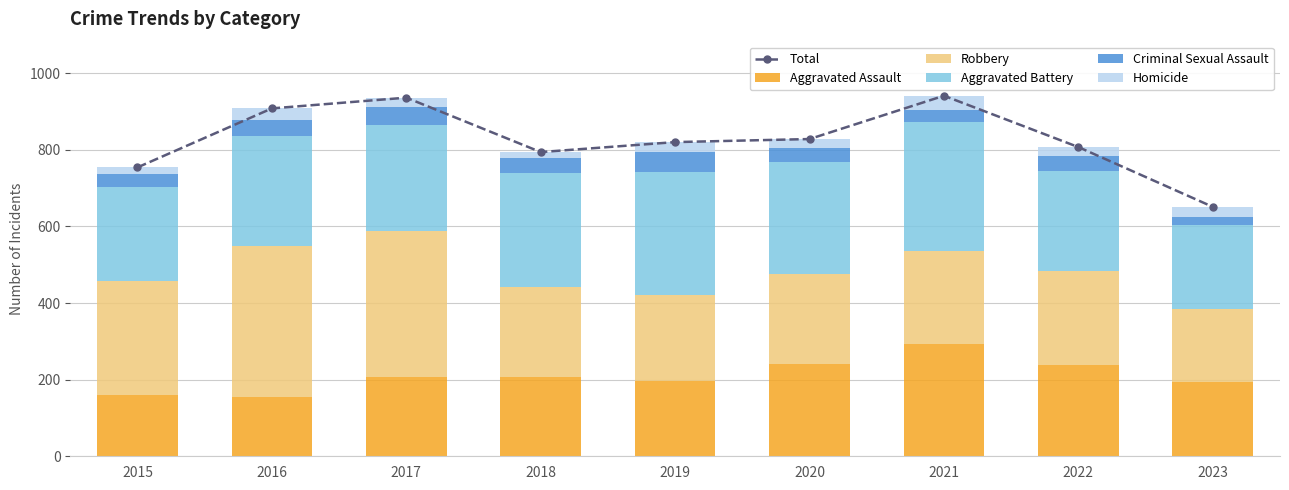

How many values in the Aggravated Assault series exceed 206?

4